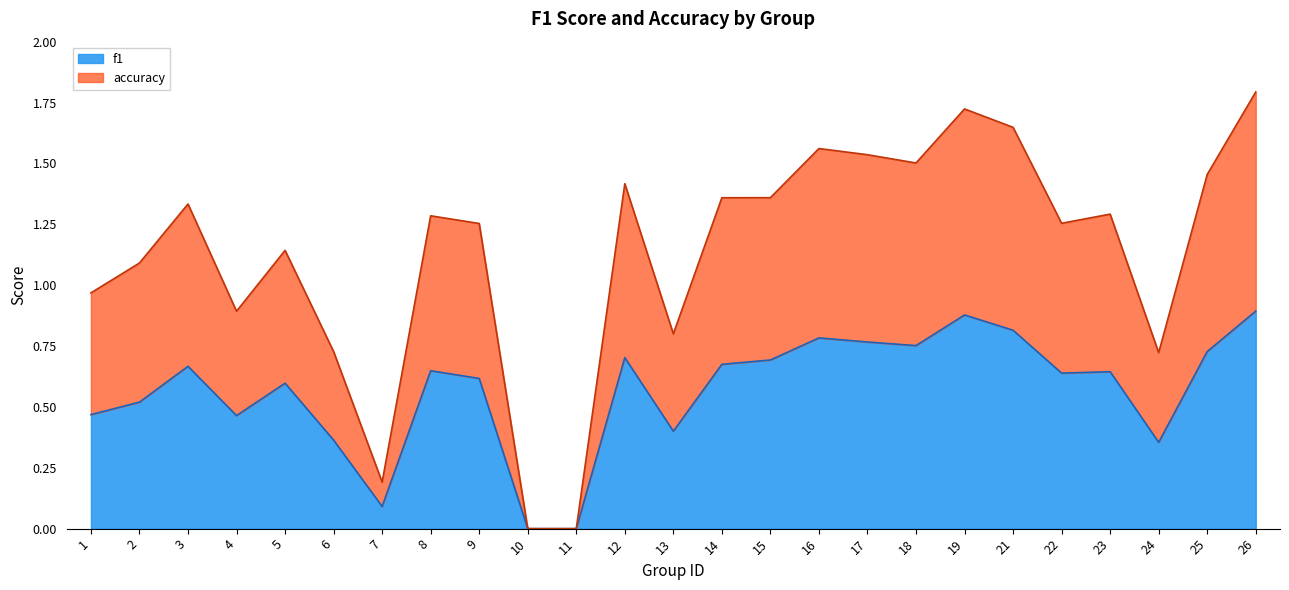

What are all the series names shown in the legend?

f1, accuracy